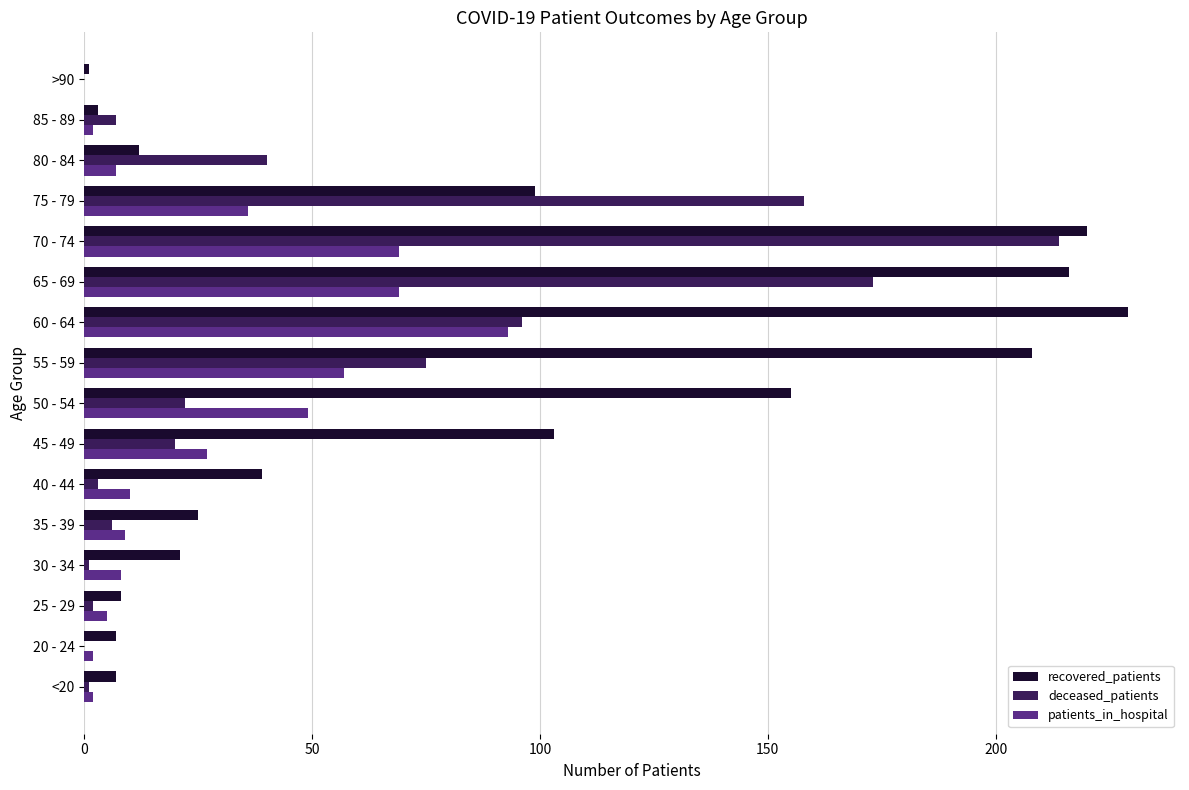

Between 80 - 84 and 85 - 89, which series saw the biggest shift?

deceased_patients